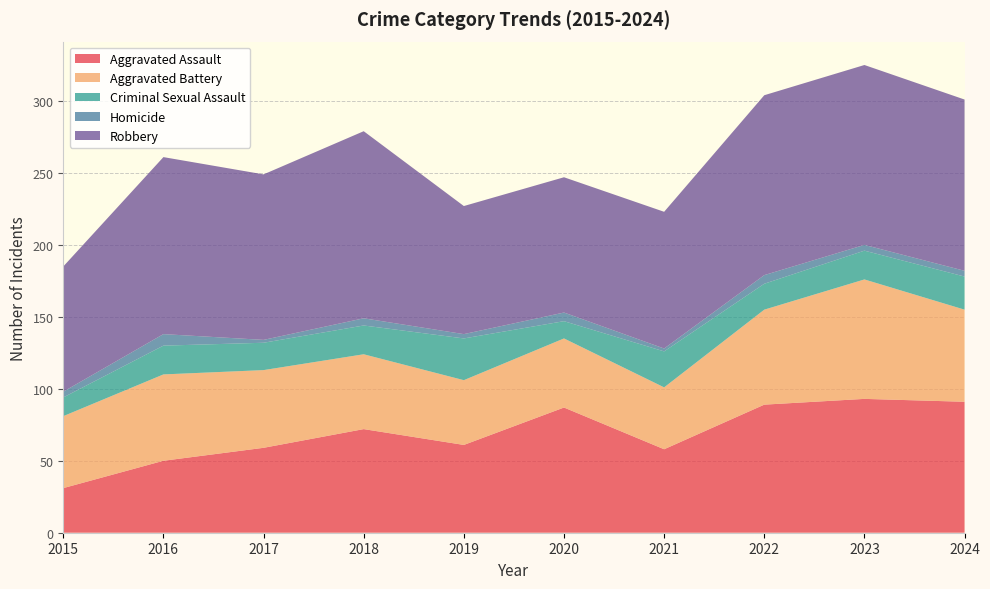

Reading left to right, what are all the values shown in this chart?

Aggravated Assault: 2015=31	2016=50	2017=59	2018=72	2019=61	2020=87	2021=58	2022=89	2023=93	2024=91
Aggravated Battery: 2015=50	2016=60	2017=54	2018=52	2019=45	2020=48	2021=43	2022=66	2023=83	2024=64
Criminal Sexual Assault: 2015=13	2016=20	2017=19	2018=20	2019=29	2020=12	2021=25	2022=18	2023=20	2024=23
Homicide: 2015=4	2016=8	2017=2	2018=5	2019=3	2020=6	2021=2	2022=6	2023=4	2024=4
Robbery: 2015=87	2016=123	2017=115	2018=130	2019=89	2020=94	2021=95	2022=125	2023=125	2024=119